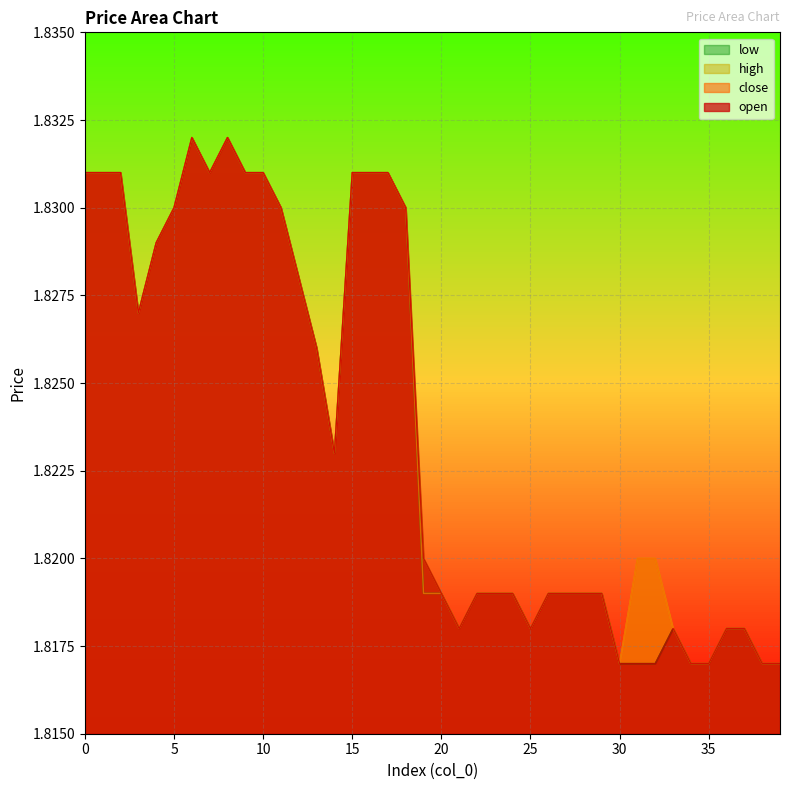

Reading left to right, extract all data points from this chart.

open: 0=1.8	1=1.8	2=1.8	3=1.8	4=1.8	5=1.8	6=1.8	7=1.8	8=1.8	9=1.8	10=1.8	11=1.8	12=1.8	13=1.8	14=1.8	15=1.8	16=1.8	17=1.8	18=1.8	19=1.8	20=1.8	21=1.8	22=1.8	23=1.8	24=1.8	25=1.8	26=1.8	27=1.8	28=1.8	29=1.8	30=1.8	31=1.8	32=1.8	33=1.8	34=1.8	35=1.8	36=1.8	37=1.8	38=1.8	39=1.8
close: 0=1.8	1=1.8	2=1.8	3=1.8	4=1.8	5=1.8	6=1.8	7=1.8	8=1.8	9=1.8	10=1.8	11=1.8	12=1.8	13=1.8	14=1.8	15=1.8	16=1.8	17=1.8	18=1.8	19=1.8	20=1.8	21=1.8	22=1.8	23=1.8	24=1.8	25=1.8	26=1.8	27=1.8	28=1.8	29=1.8	30=1.8	31=1.8	32=1.8	33=1.8	34=1.8	35=1.8	36=1.8	37=1.8	38=1.8	39=1.8
high: 0=1.8	1=1.8	2=1.8	3=1.8	4=1.8	5=1.8	6=1.8	7=1.8	8=1.8	9=1.8	10=1.8	11=1.8	12=1.8	13=1.8	14=1.8	15=1.8	16=1.8	17=1.8	18=1.8	19=1.8	20=1.8	21=1.8	22=1.8	23=1.8	24=1.8	25=1.8	26=1.8	27=1.8	28=1.8	29=1.8	30=1.8	31=1.8	32=1.8	33=1.8	34=1.8	35=1.8	36=1.8	37=1.8	38=1.8	39=1.8
low: 0=1.8	1=1.8	2=1.8	3=1.8	4=1.8	5=1.8	6=1.8	7=1.8	8=1.8	9=1.8	10=1.8	11=1.8	12=1.8	13=1.8	14=1.8	15=1.8	16=1.8	17=1.8	18=1.8	19=1.8	20=1.8	21=1.8	22=1.8	23=1.8	24=1.8	25=1.8	26=1.8	27=1.8	28=1.8	29=1.8	30=1.8	31=1.8	32=1.8	33=1.8	34=1.8	35=1.8	36=1.8	37=1.8	38=1.8	39=1.8